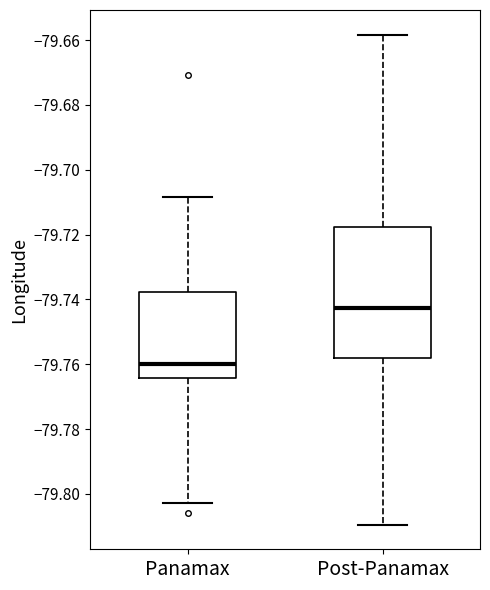

Which box's median line is the lowest?

Panamax